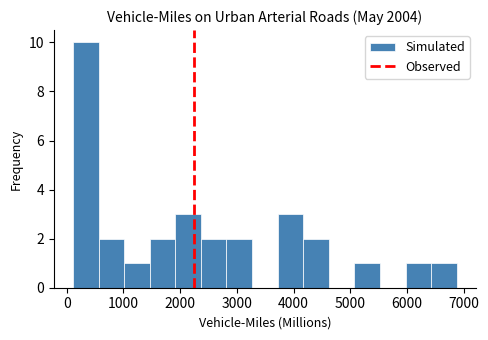

Reading left to right, list every bar in this chart as the range it spans on the x-axis followed by its height. Neither the bar edges nor the heights are printed on the chart, so give them approximately, as read against the axes.

100 to 600: 10
600 to 1000: 2
1000 to 1500: 1
1500 to 1900: 2
1900 to 2400: 3
2400 to 2800: 2
2800 to 3300: 2
3300 to 3700: 0
3700 to 4200: 3
4200 to 4600: 2
4600 to 5100: 0
5100 to 5500: 1
5500 to 6000: 0
6000 to 6400: 1
6400 to 6900: 1